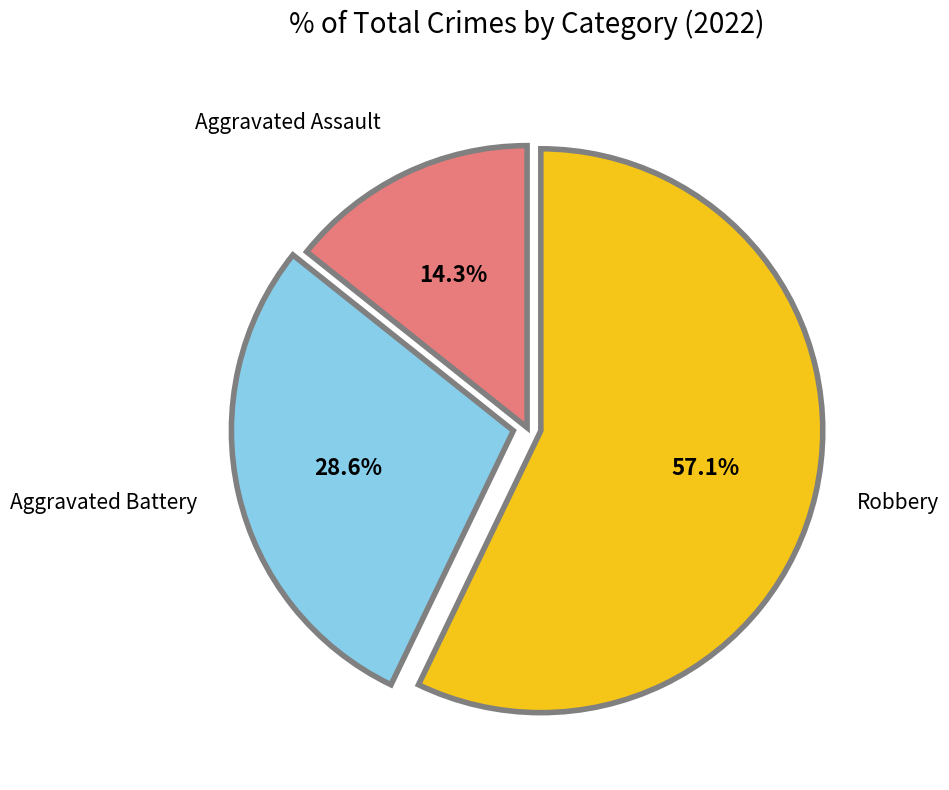

To the nearest percent, what is the difference between the largest and smallest slice percentages?

43%